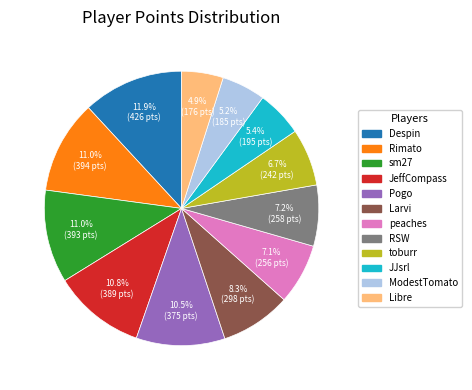

Do sm27 and Libre together represent more than half of the pie?

No